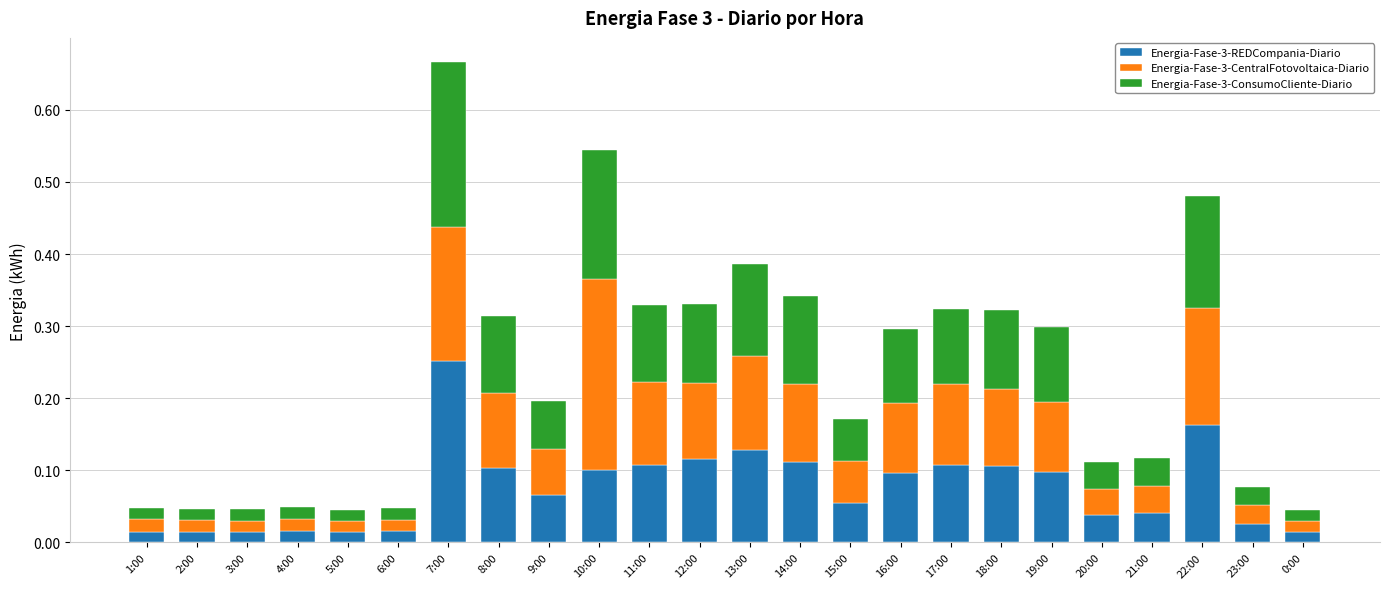

At which category is the sum across all series the highest?

7:00